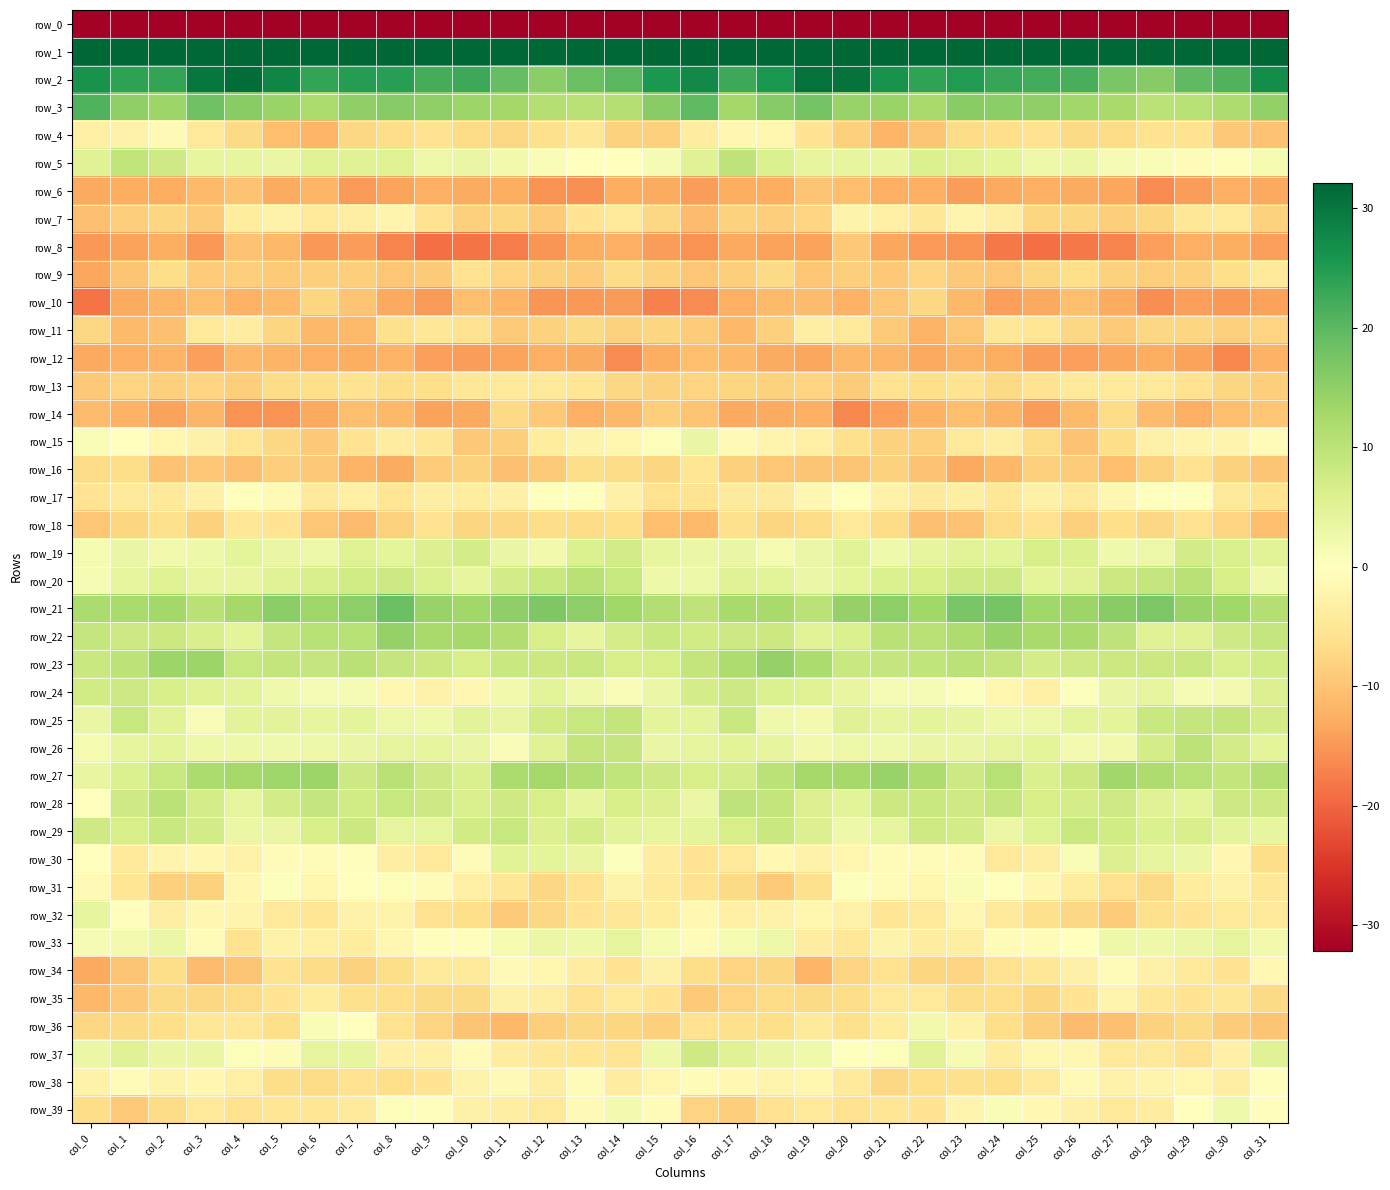

How many values in row_39 are below zero?

27